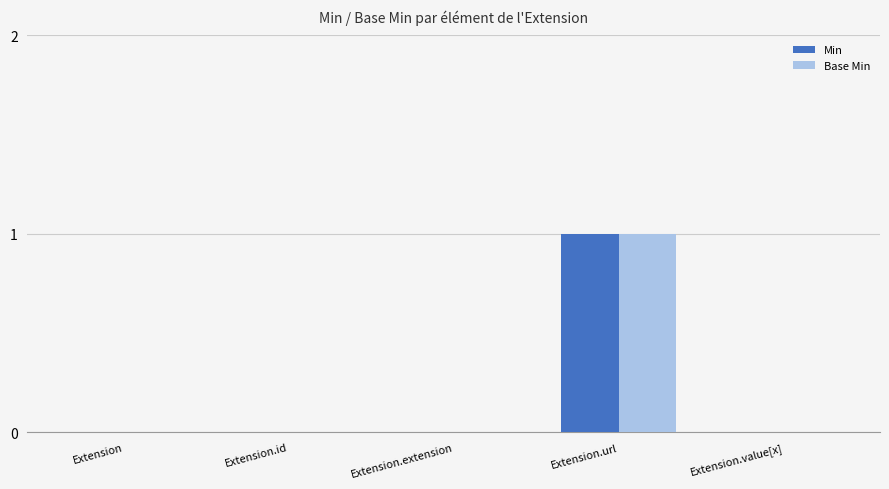

Which label corresponds to the largest value in the chart?

Extension.url